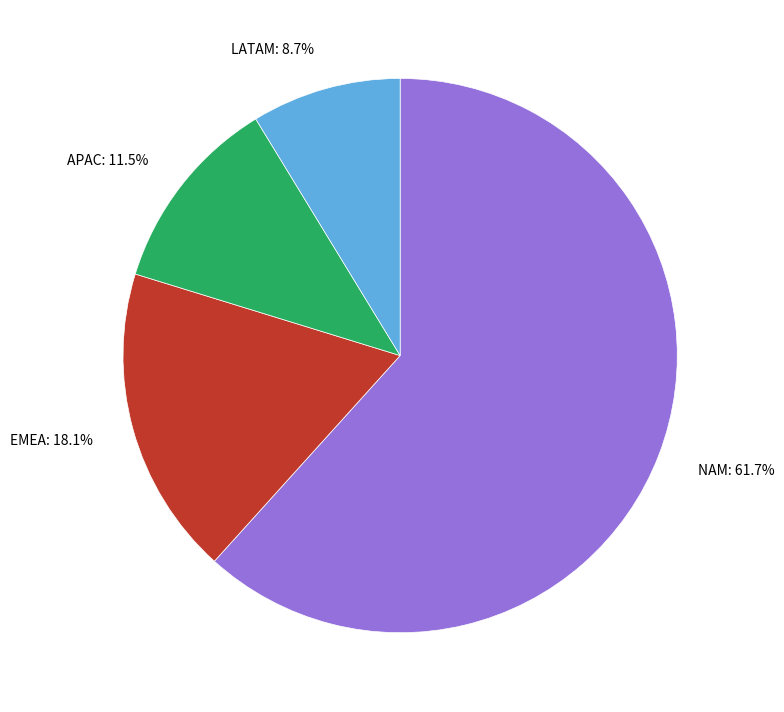

What is the ratio of the value at APAC to the value at LATAM?

1.3